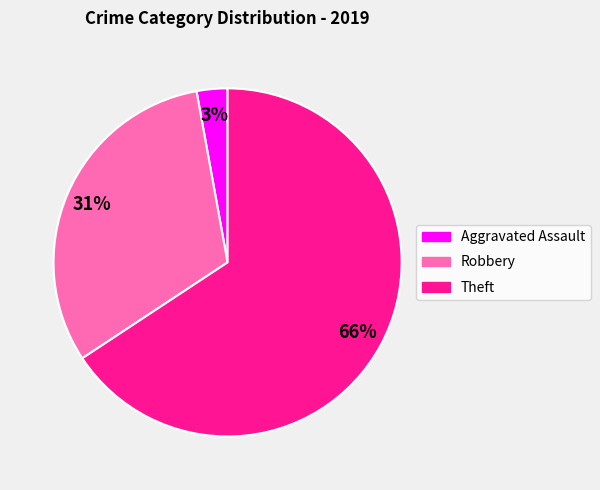

Rank the categories by value from lowest to highest.

Aggravated Assault, Robbery, Theft